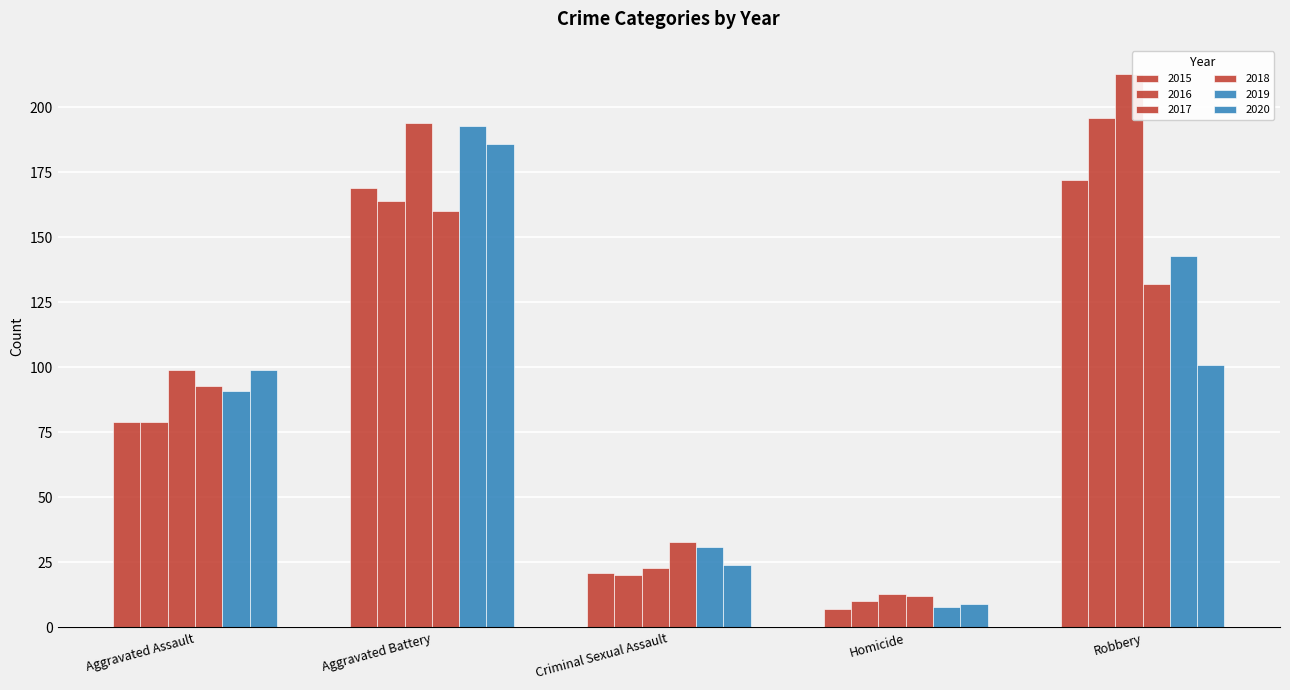

Which series changed the most between Criminal Sexual Assault and Robbery?

2017